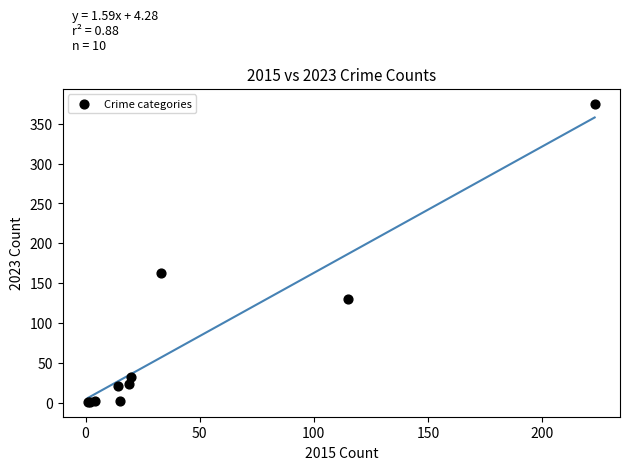

What Y value in the scatter plot is closest to 188?

163